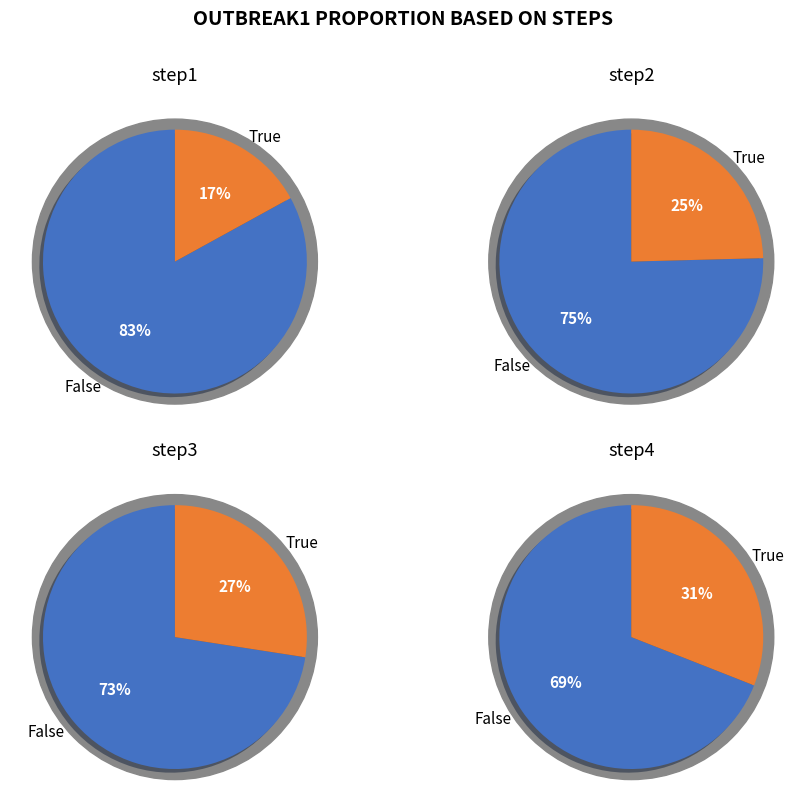

True or false: step2 accounts for 13% of the total.

False